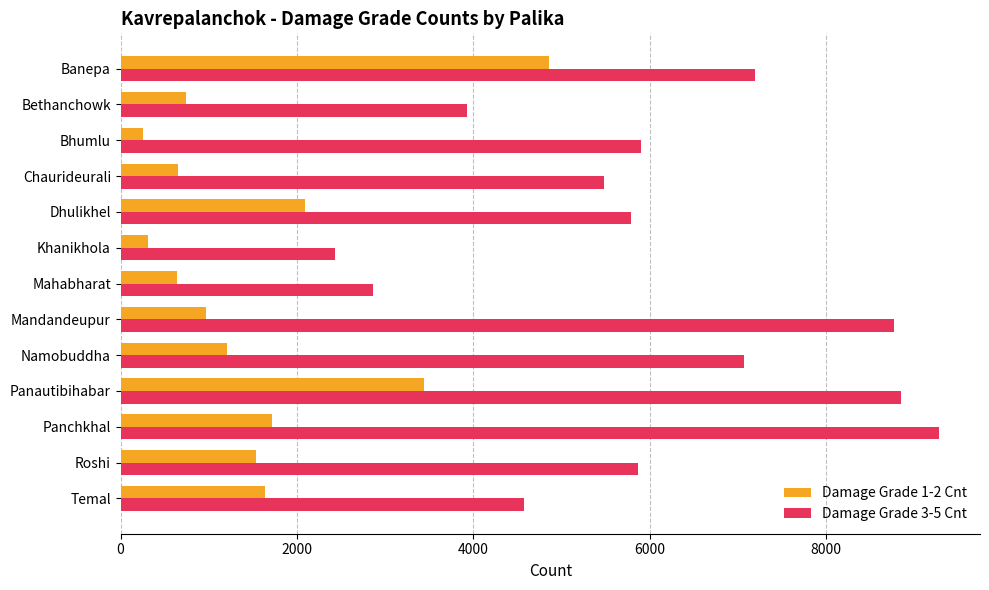

Which category has the highest value across all series?

Panchkhal